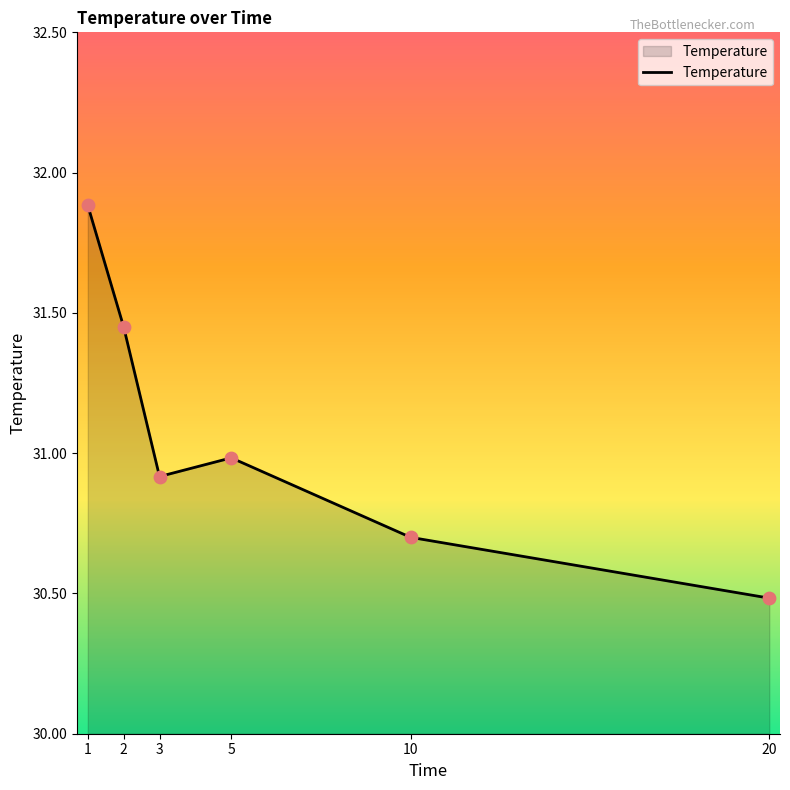

What is the change in value from 2 to 3?

-0.5